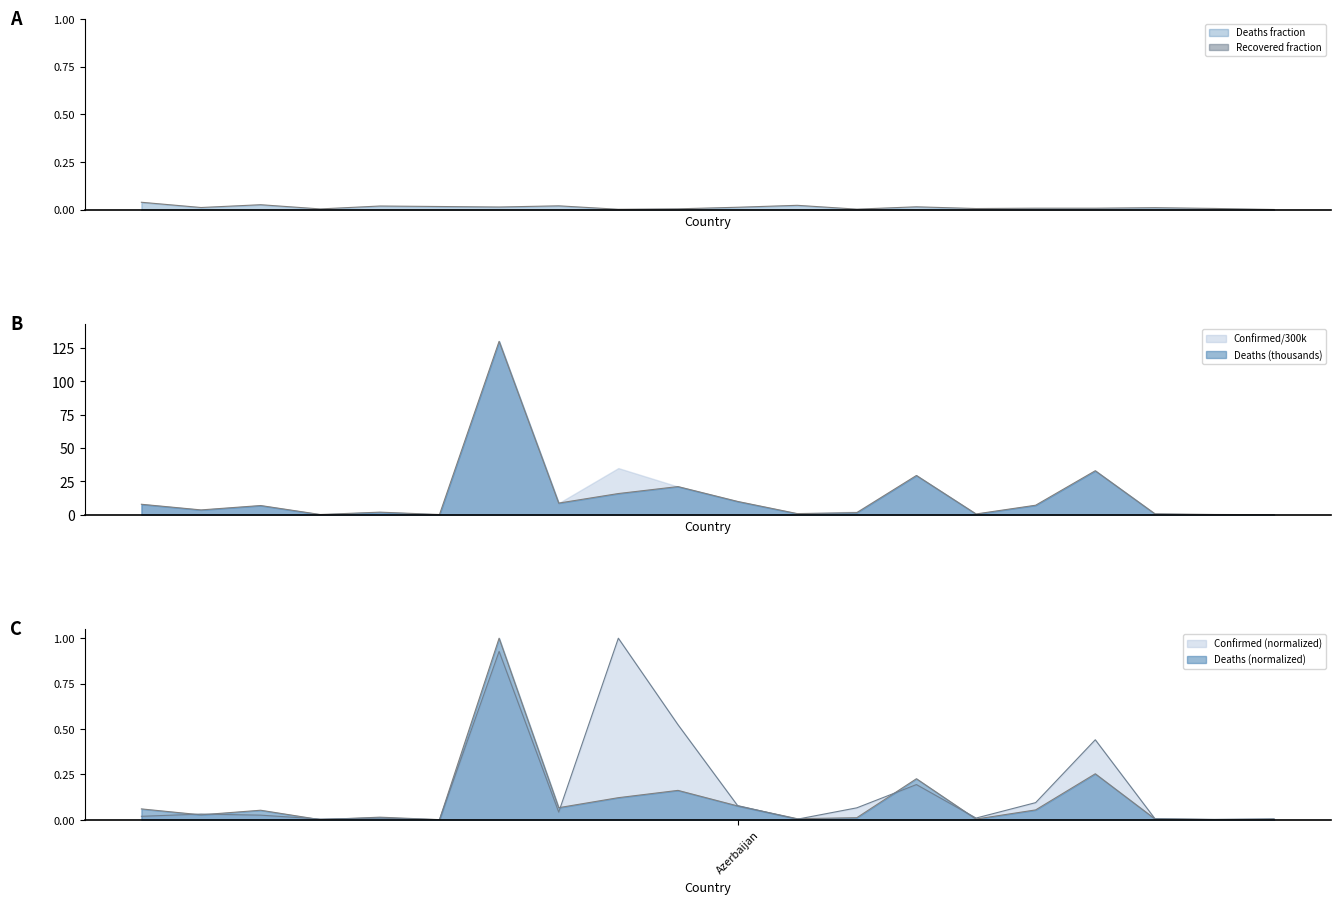

At Bhutan, list the series in order from smallest to largest.

Confirmed, Deaths